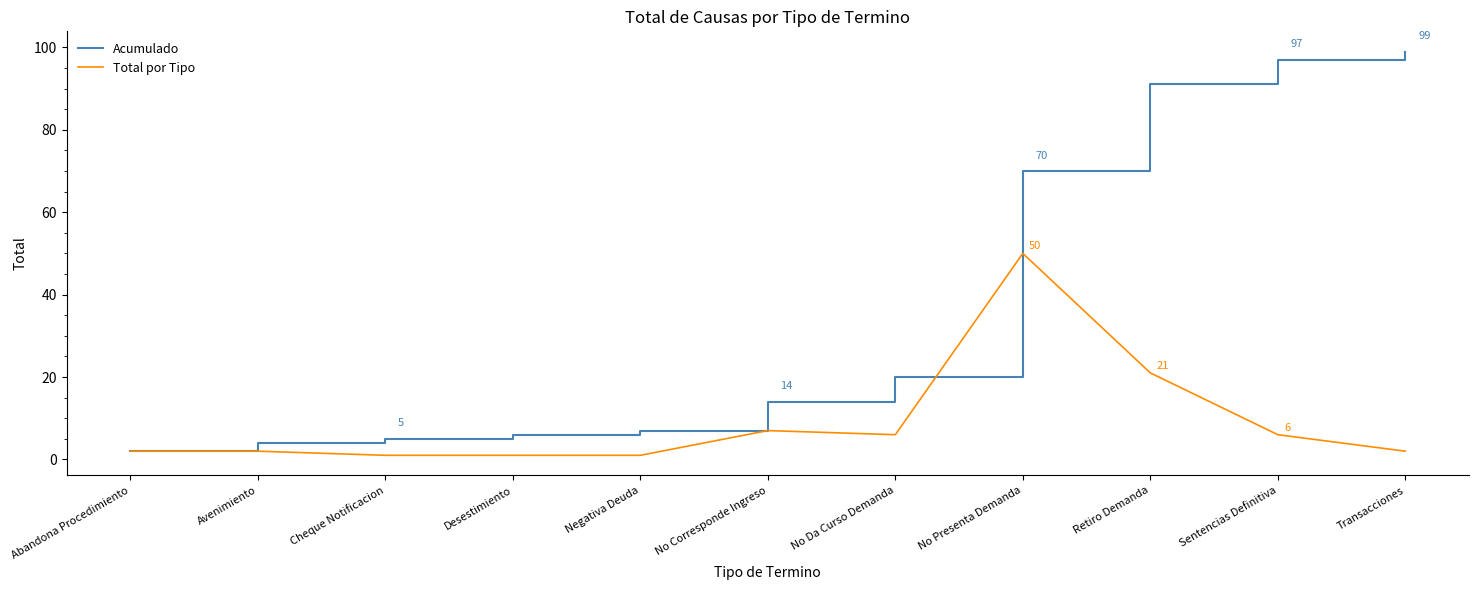

The Total por Tipo series shows 21 at Retiro Demanda. True or false?

True